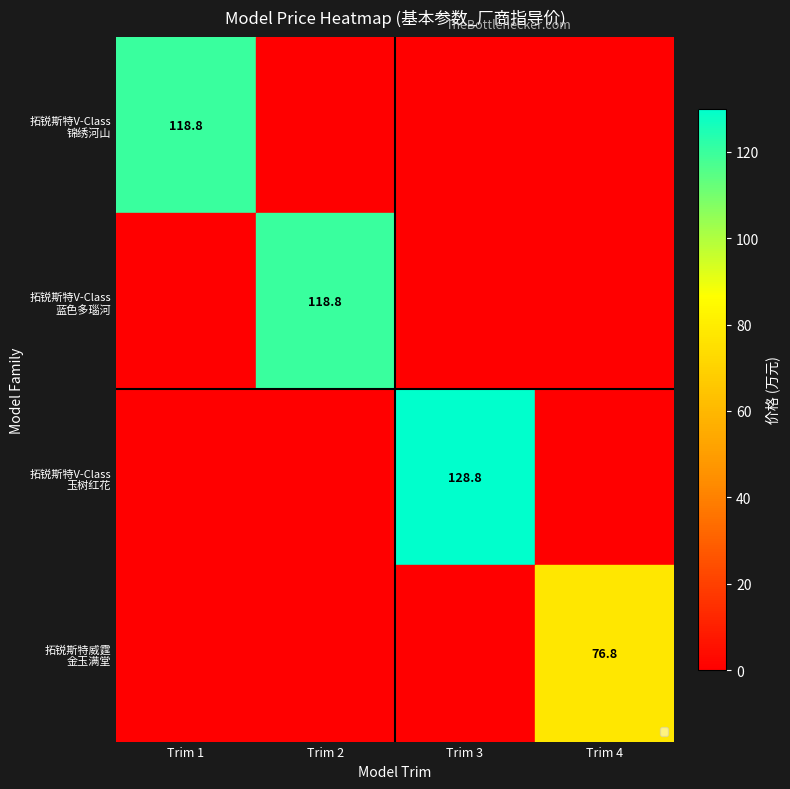

At how many categories does at least one series exceed 69?

4